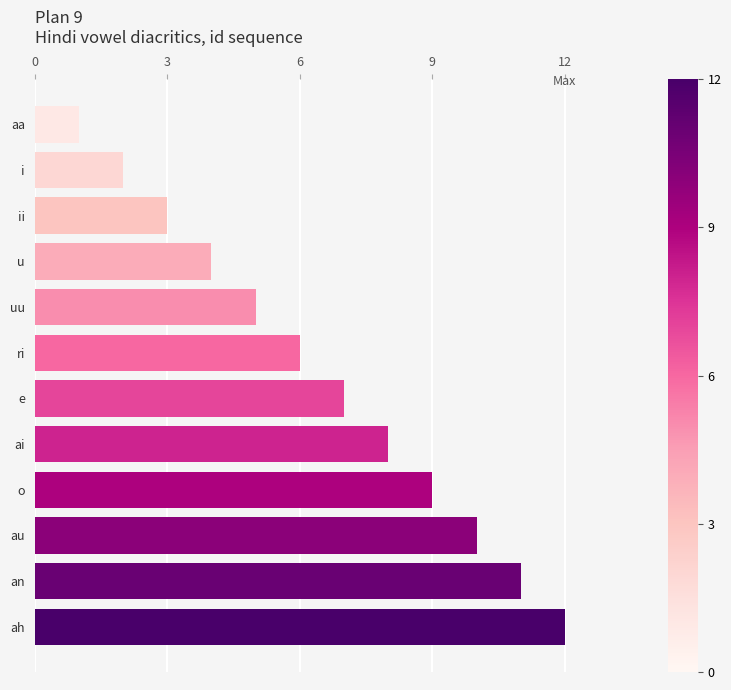

List the labels in order of value, largest first.

ah, an, au, o, ai, e, ri, uu, u, ii, i, aa